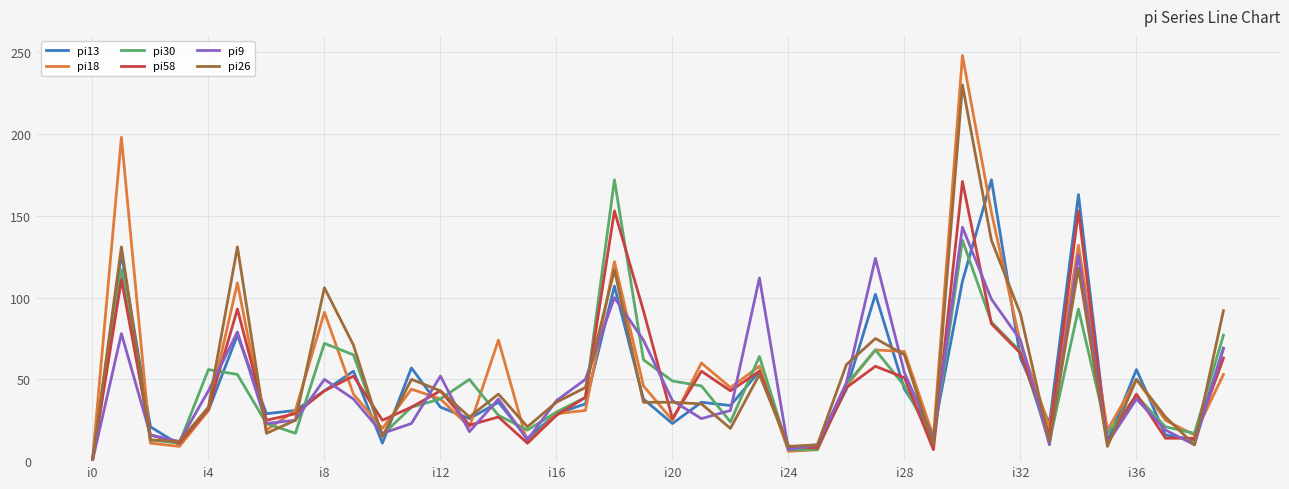

What is the maximum value shown in the chart?

248